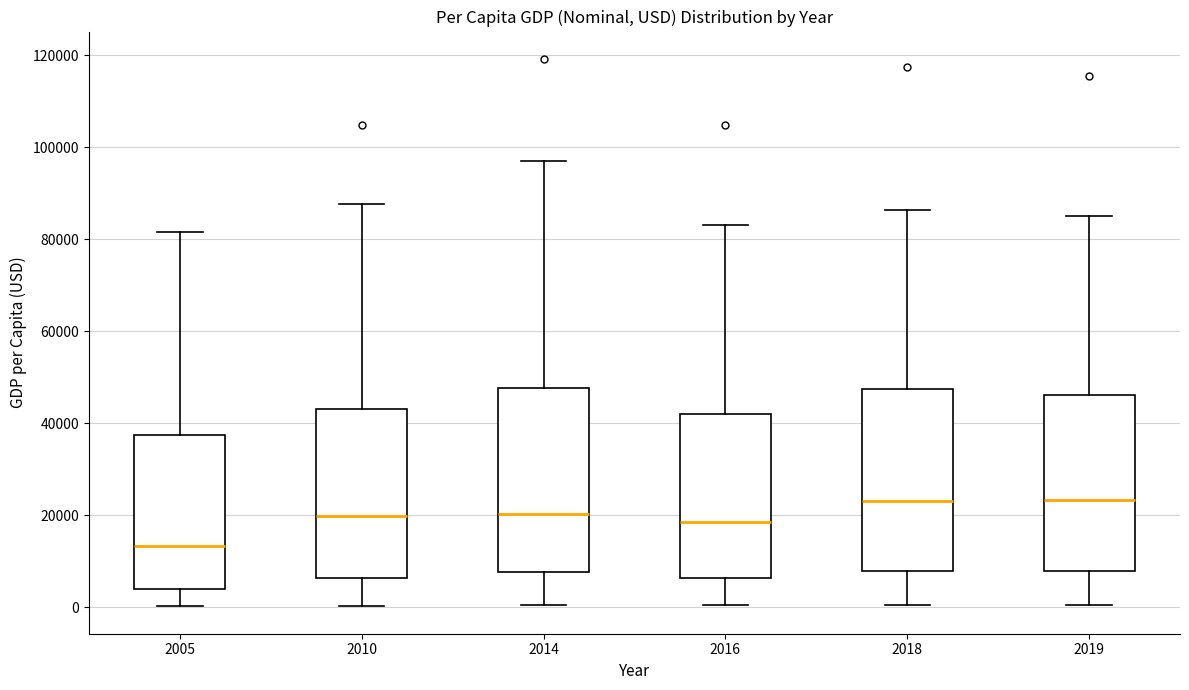

Where is the lower edge of the box at x = 2005 on the y-axis? The values are not printed on the chart, so give them approximately, as read against the axis.

4000